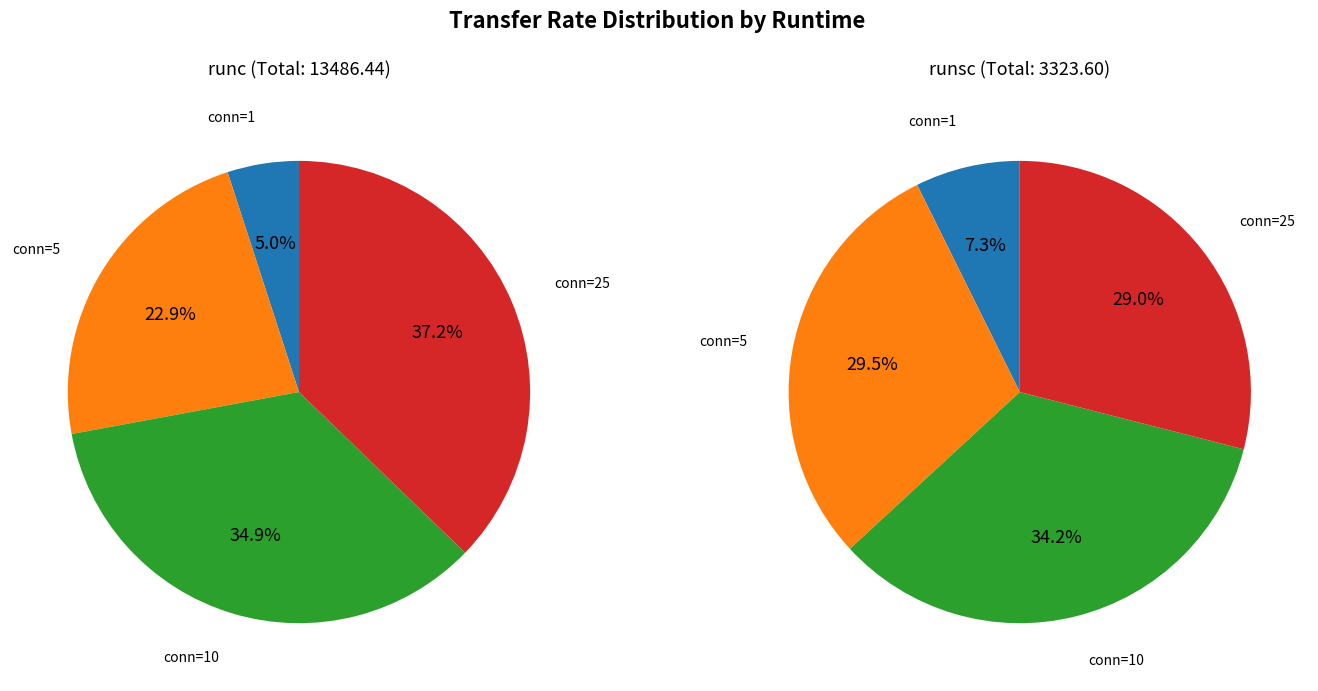

To the nearest percent, what is the difference between the 10 and 5 slice percentages?

12%